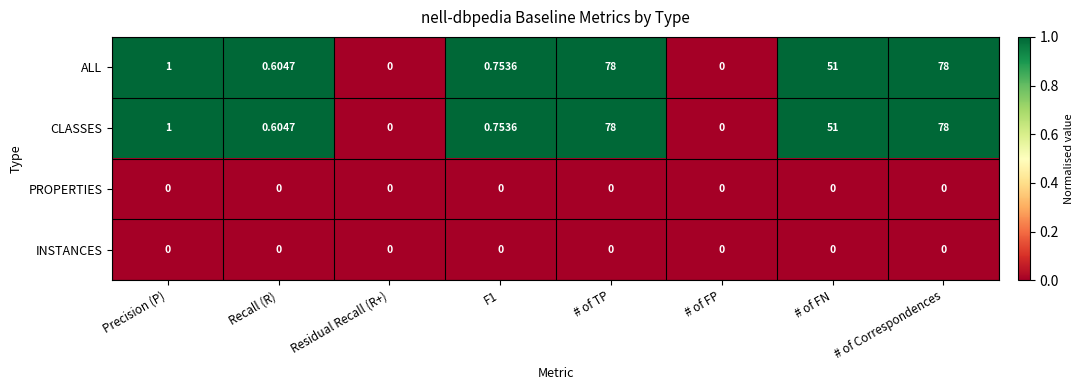

Reading left to right, what are all the values shown in this chart?

ALL: Precision (P)=1	Recall (R)=1	Residual Recall (R+)=0	F1=1	# of TP=78	# of FP=0	# of FN=51	# of Correspondences=78
CLASSES: Precision (P)=1	Recall (R)=1	Residual Recall (R+)=0	F1=1	# of TP=78	# of FP=0	# of FN=51	# of Correspondences=78
PROPERTIES: Precision (P)=0	Recall (R)=0	Residual Recall (R+)=0	F1=0	# of TP=0	# of FP=0	# of FN=0	# of Correspondences=0
INSTANCES: Precision (P)=0	Recall (R)=0	Residual Recall (R+)=0	F1=0	# of TP=0	# of FP=0	# of FN=0	# of Correspondences=0